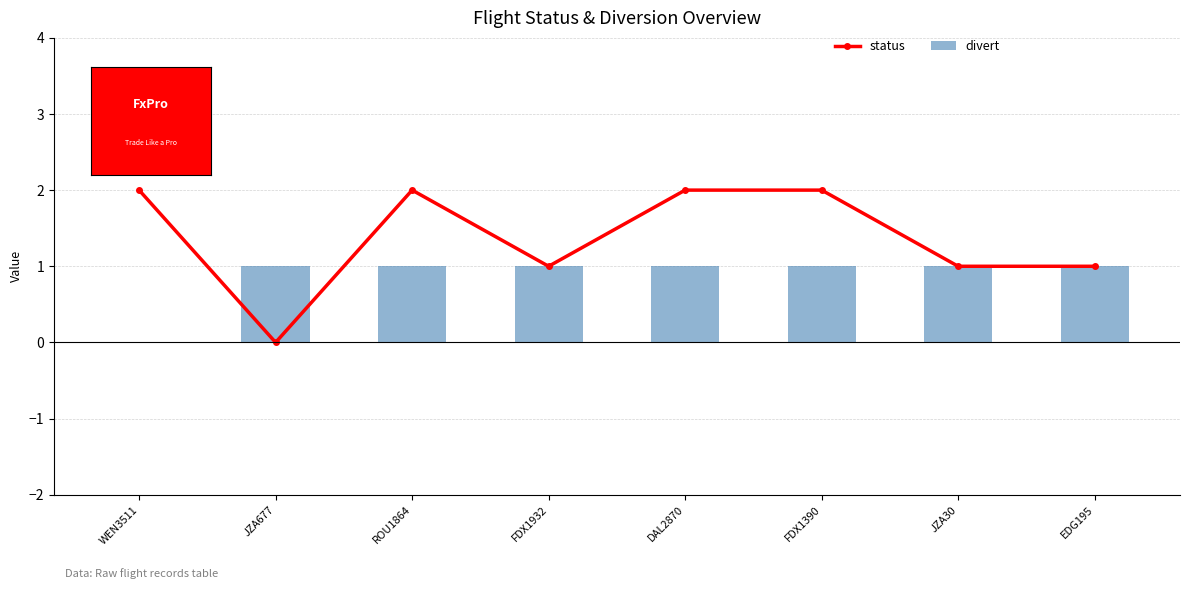

What is the value of the status bar at the 3rd from the left?

2